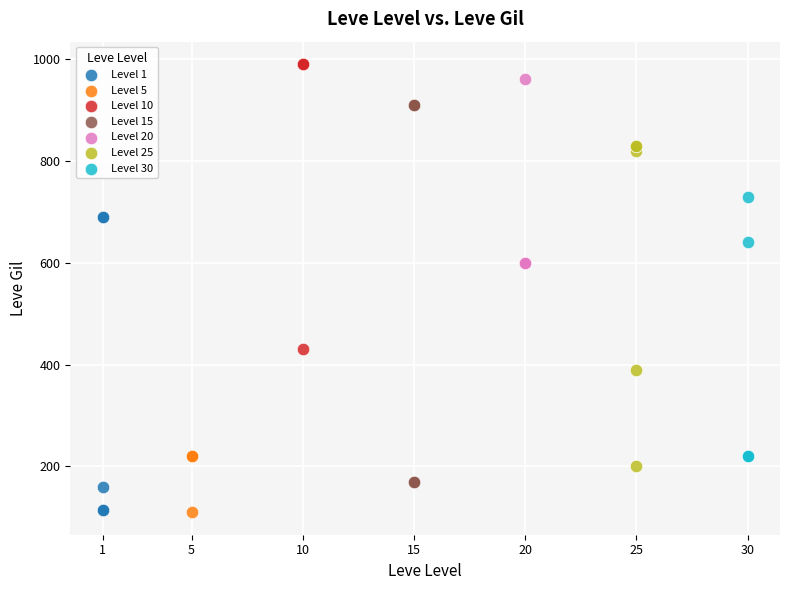

Which series reaches the maximum Y coordinate?

Level 10